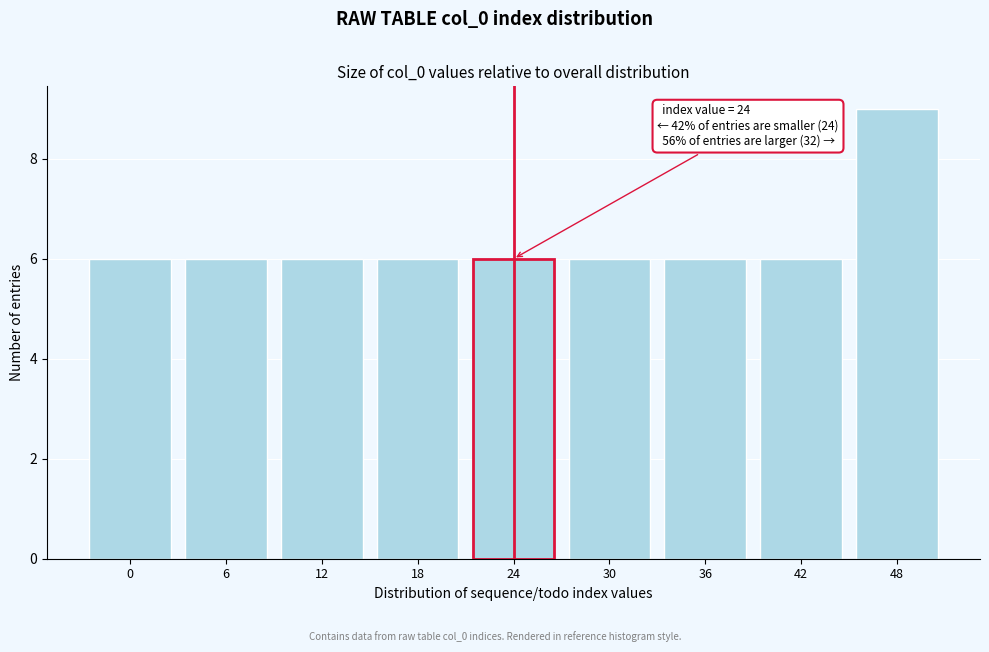

Reading right to left, what are all the values shown in this chart?

48=9	42=6	36=6	30=6	24=6	18=6	12=6	6=6	0=6